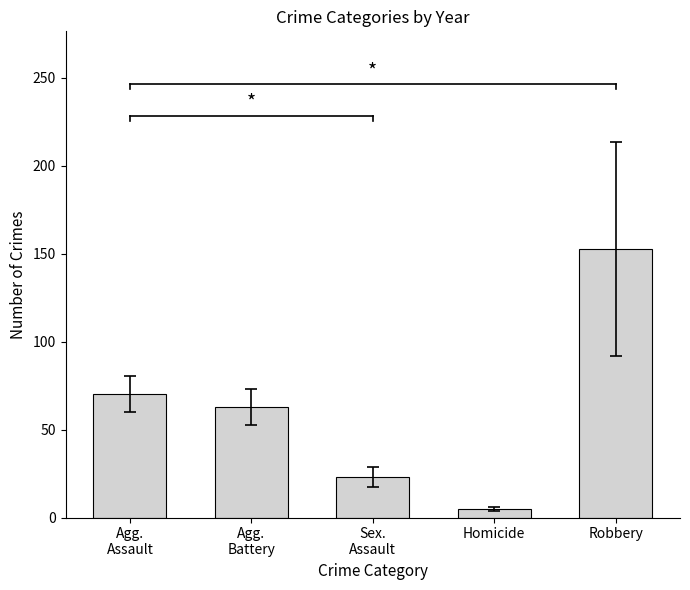

Is it true that the value at Robbery is 152.7?

True